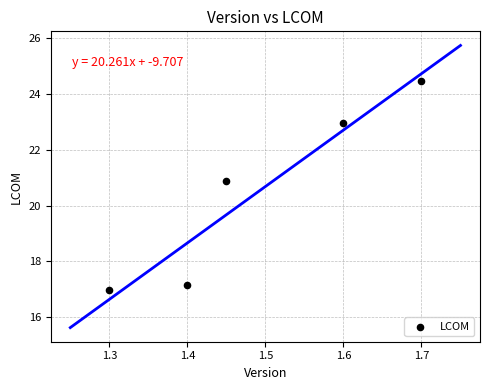

What is the range of X values (max minus min)?

0.4